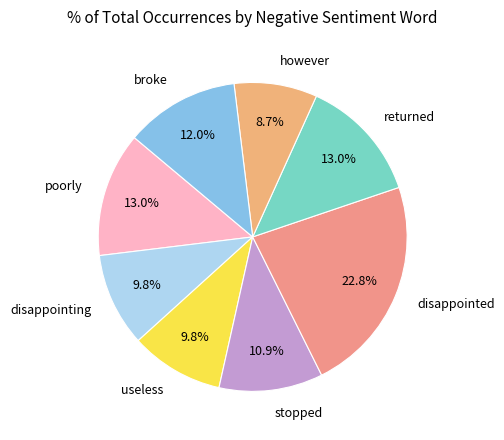

Does poorly represent more than half of the total?

No